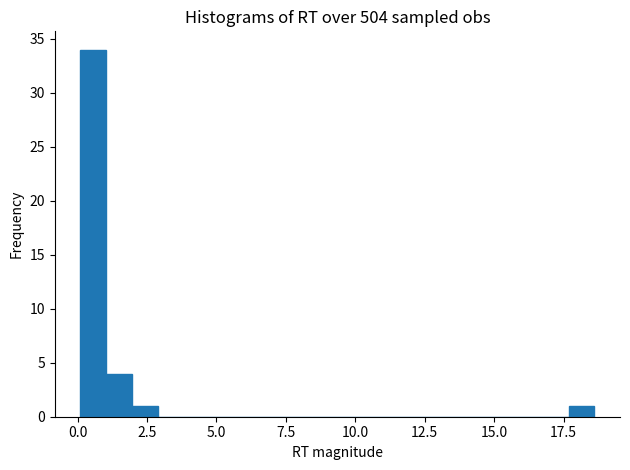

Around what value on the x-axis is the tallest bar? Give the approximate position of its centre, as read against the axis.

0.5